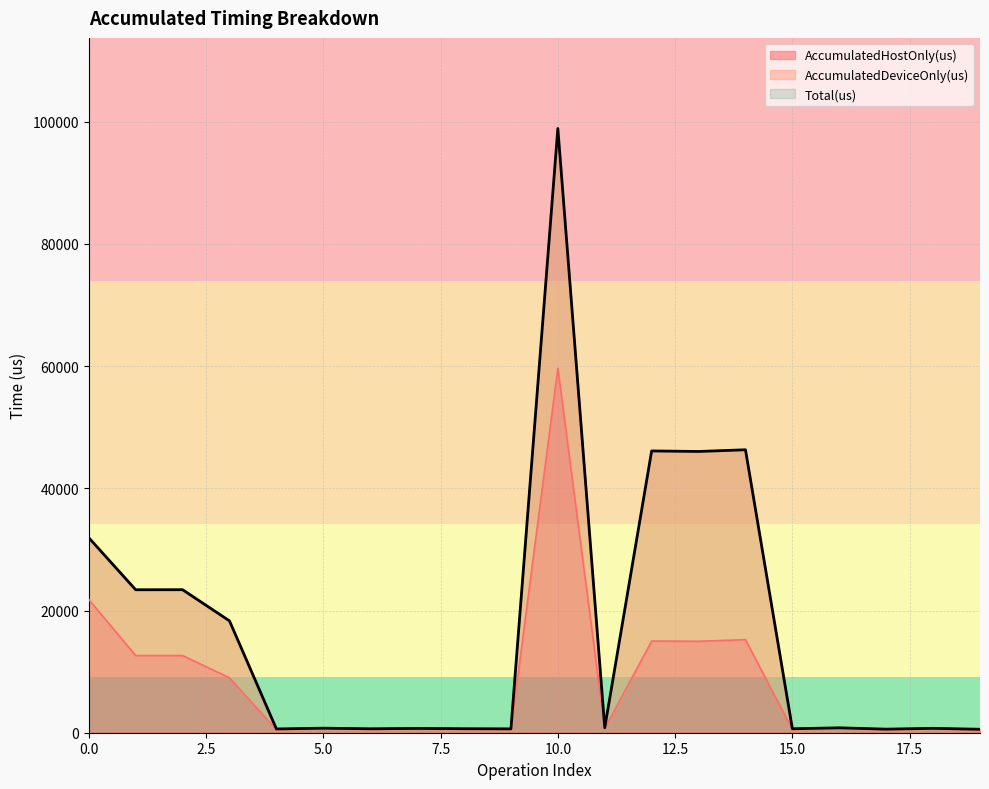

Reading left to right, transcribe all the data shown in this chart.

AccumulatedHostOnly(us): 21801.1	12623.5	12620.7	8985.4	501.5	628.7	532.7	590.4	545.6	512.8	59645.7	683.1	15005.7	14966.5	15229.8	532.4	684.1	481.7	620.5	468.0
Total(us): 31911.0	23394.0	23403.0	18300.0	619.0	742.0	646.0	704.0	657.0	634.0	98877.0	813.0	46115.0	46026.0	46303.0	649.0	804.0	586.0	719.0	566.0